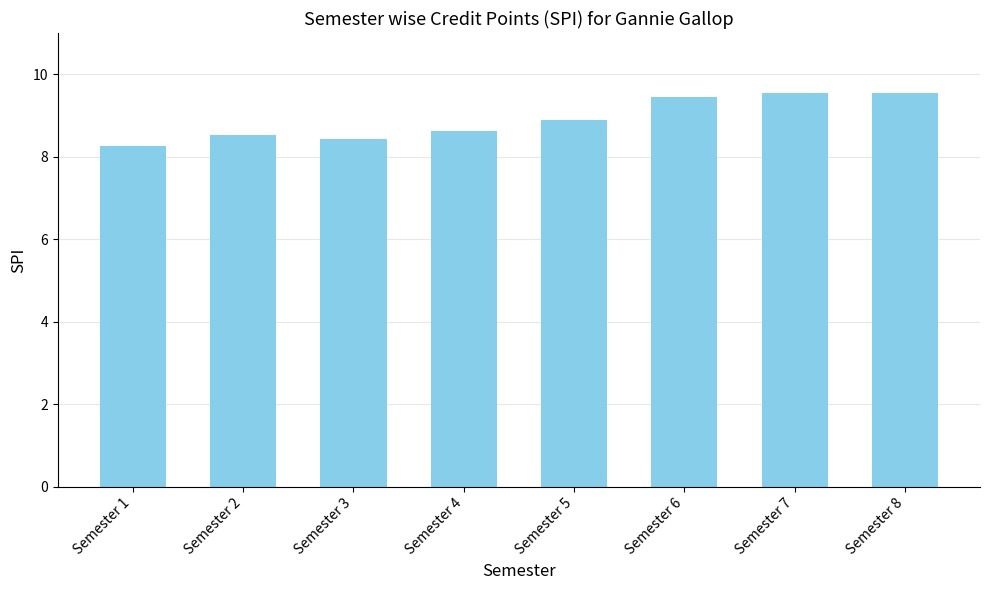

True or false: the data shows 16.0 at Semester 7.

False